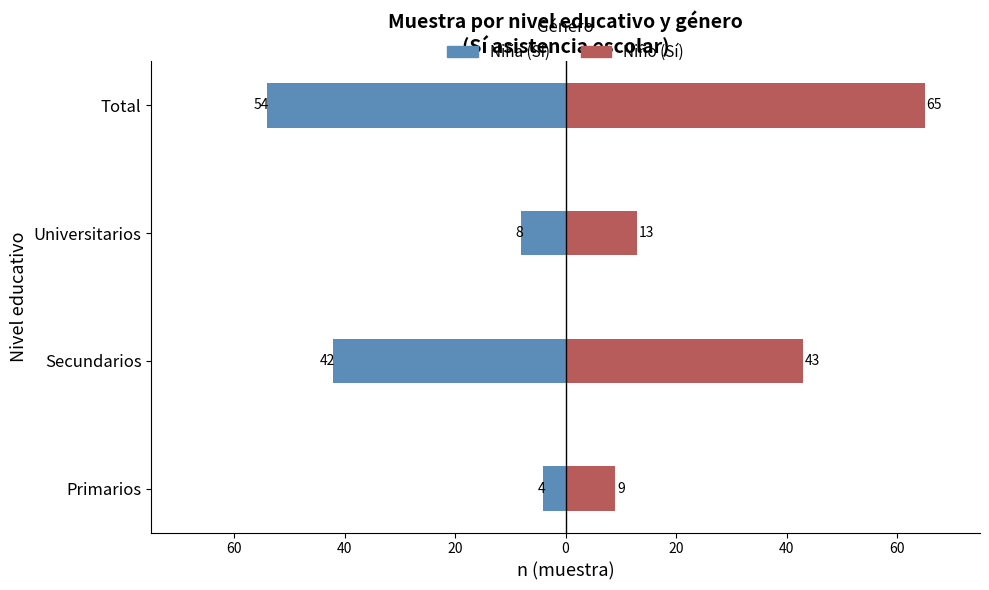

Does the chart contain stacked bars?

No